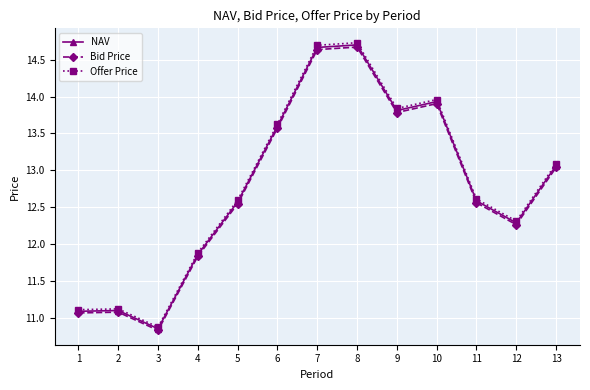

Which category has the lowest value in the Bid Price series?

3